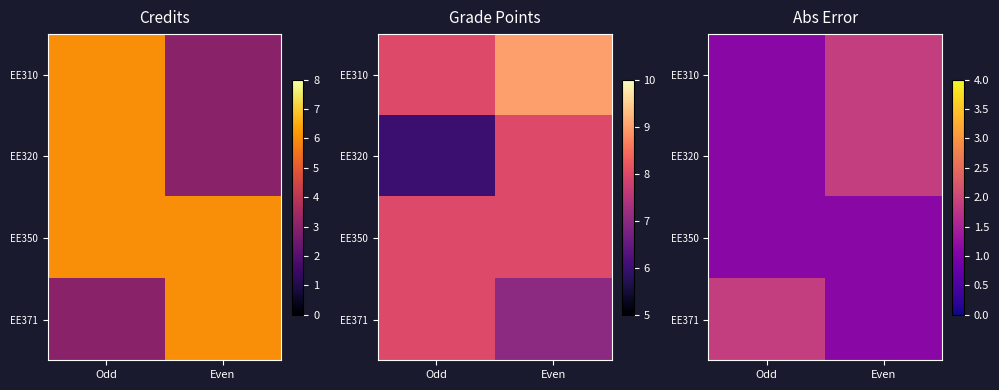

How many categories are shown in the chart?

2